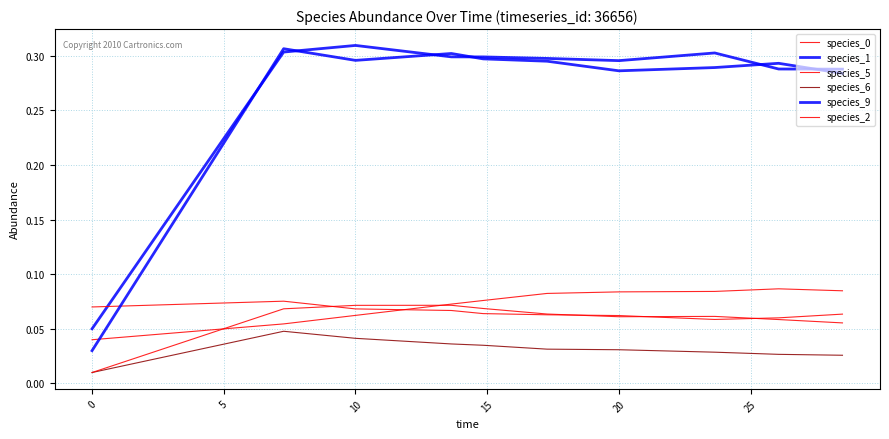

How many lines are shown in the chart?

6